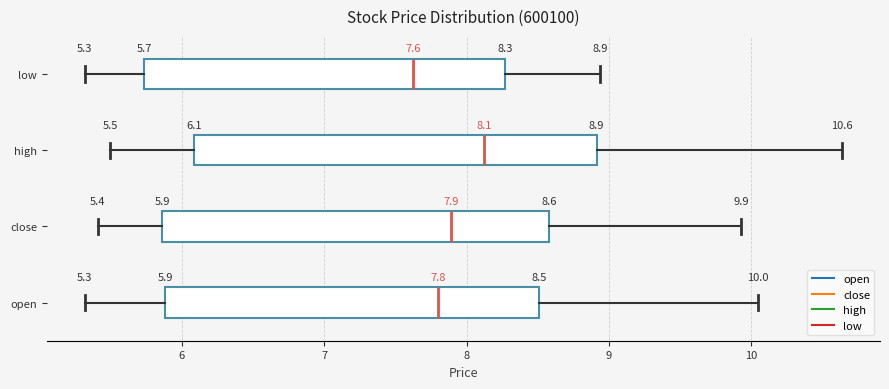

Which box is the widest, from its left edge to its right edge?

high